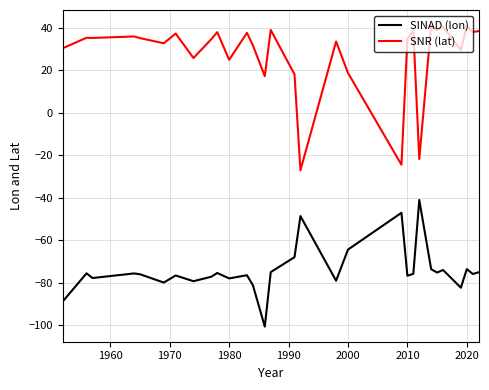

What is the difference between the maximum and minimum values in the SINAD (lon) series?

59.6